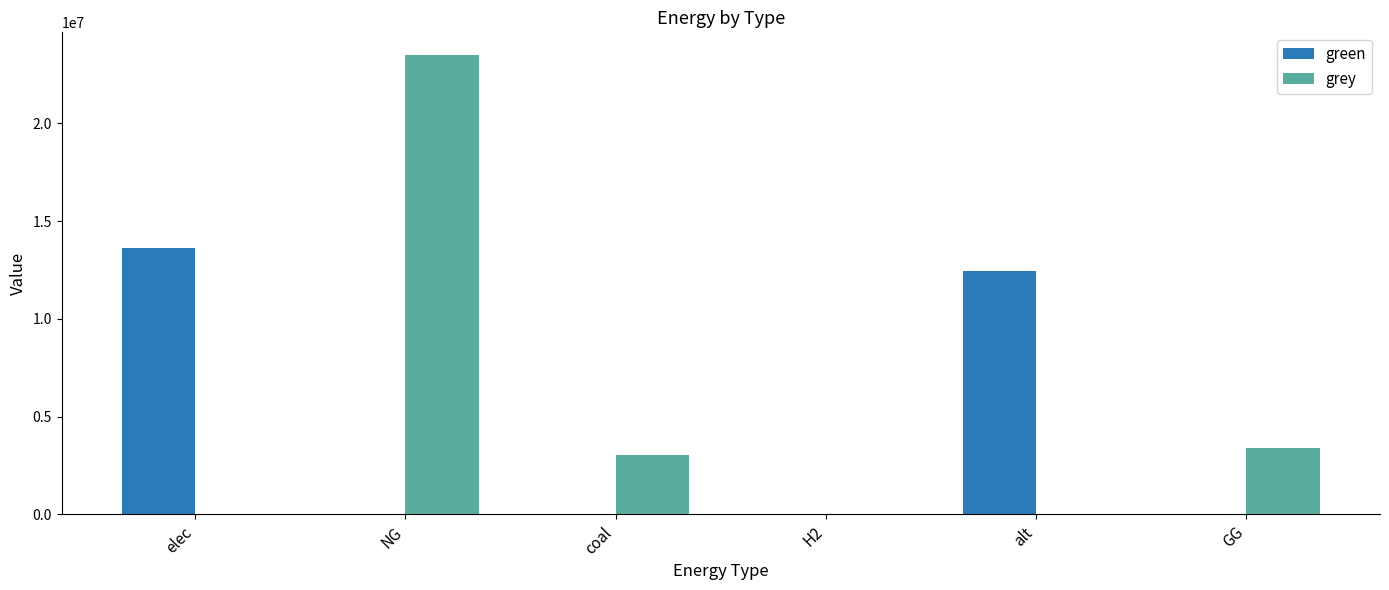

The value of grey at NG is 23478118.5. True or false?

True